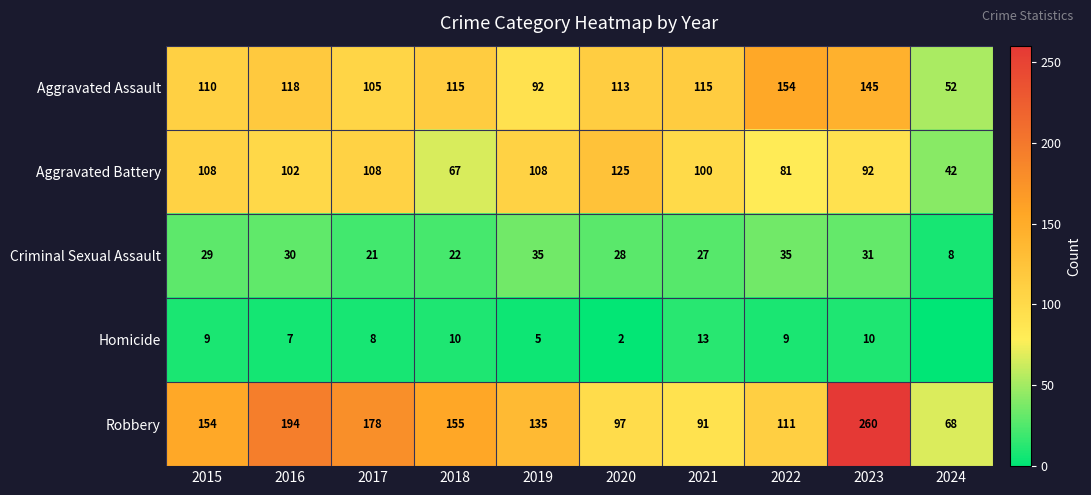

What is the difference between the highest and lowest values at 2023?

250